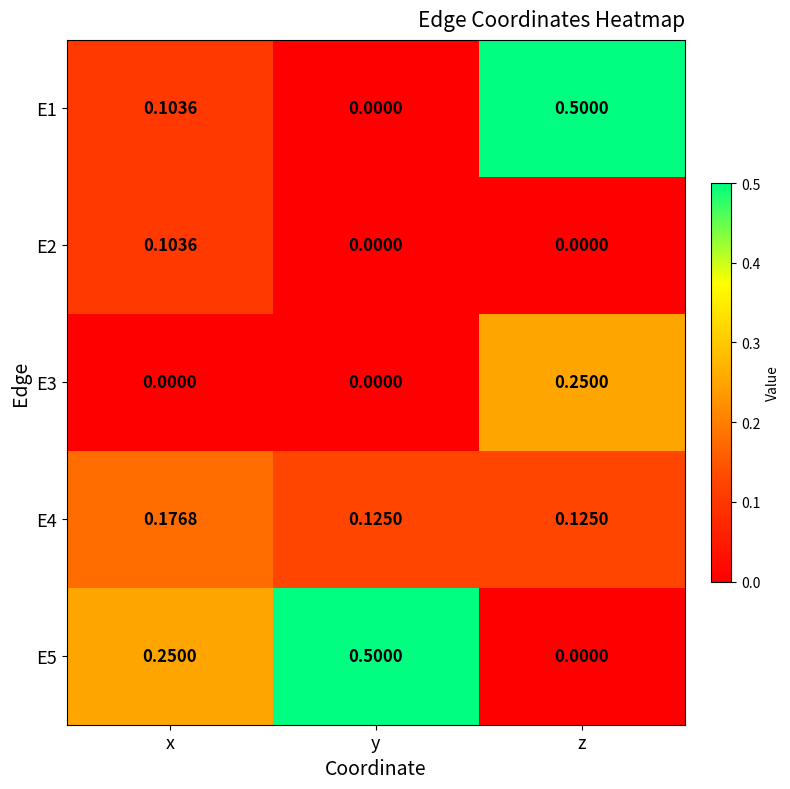

At how many categories does at least one series exceed 0?

3